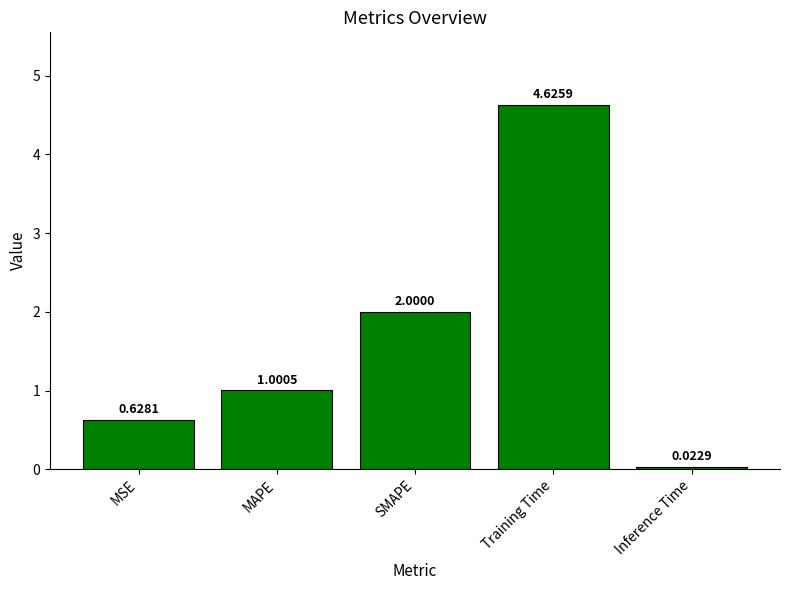

At which category does the chart reach its minimum across all series?

Inference Time